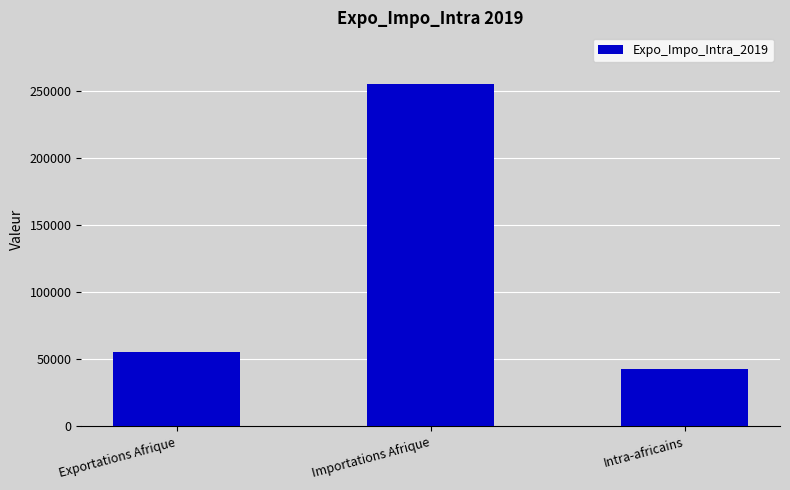

List the labels in order of value, largest first.

Importations Afrique, Exportations Afrique, Intra-africains